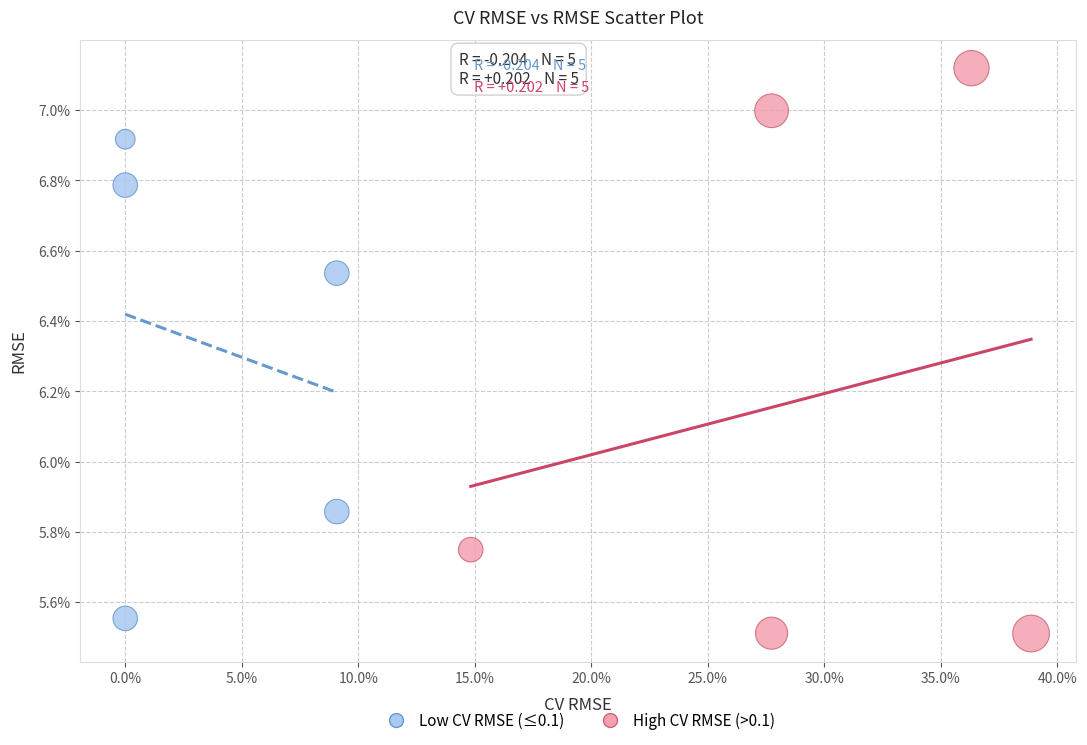

What are all the series names shown in the legend?

Low CV RMSE (≤0.1), High CV RMSE (>0.1)